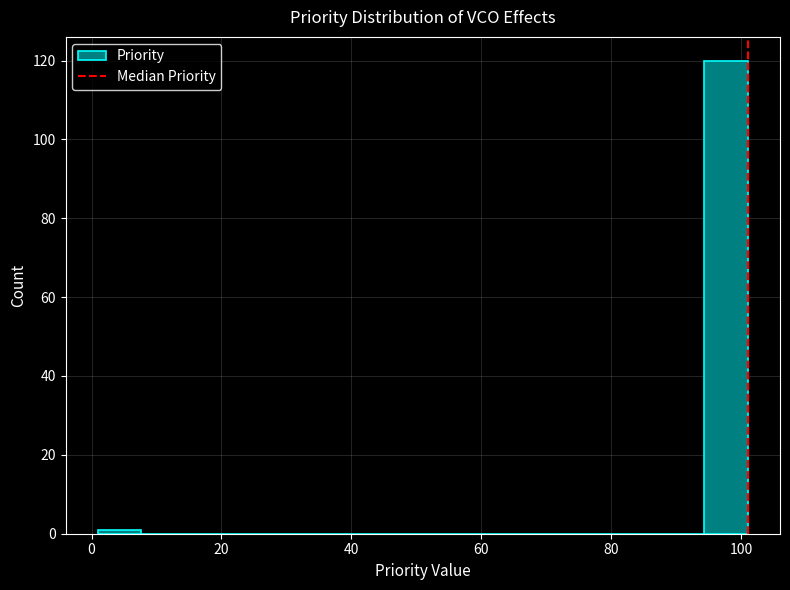

Read against the x-axis, roughly where is the centre of the tallest bar?

98